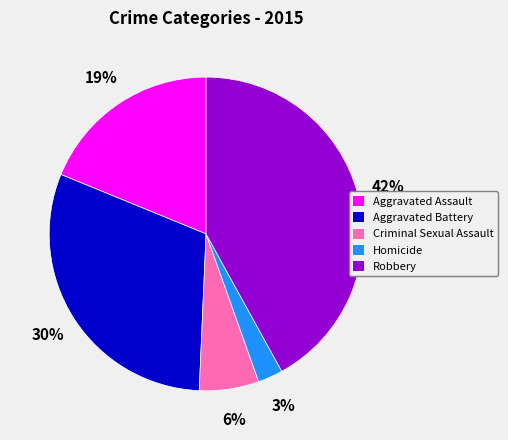

To the nearest percent, what is the average slice percentage?

20%